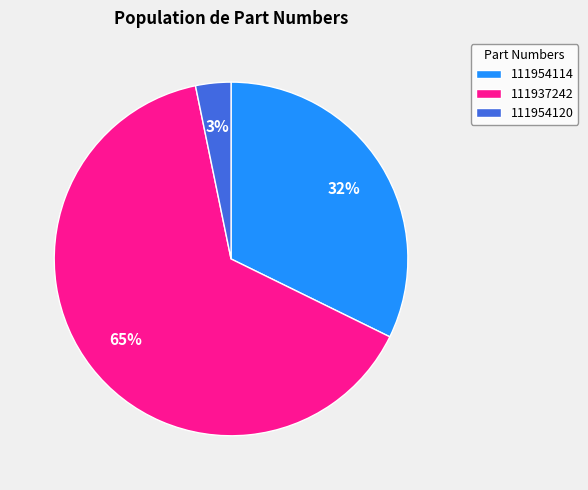

Which slice is the smallest?

111954120